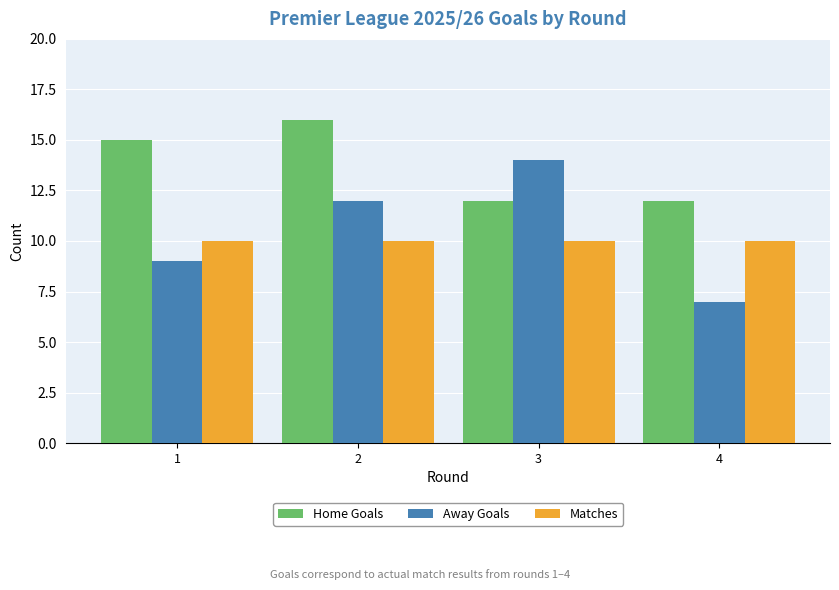

Reading right to left, transcribe all the data shown in this chart.

Home Goals: 4=12	3=12	2=16	1=15
Away Goals: 4=7	3=14	2=12	1=9
Matches: 4=10	3=10	2=10	1=10